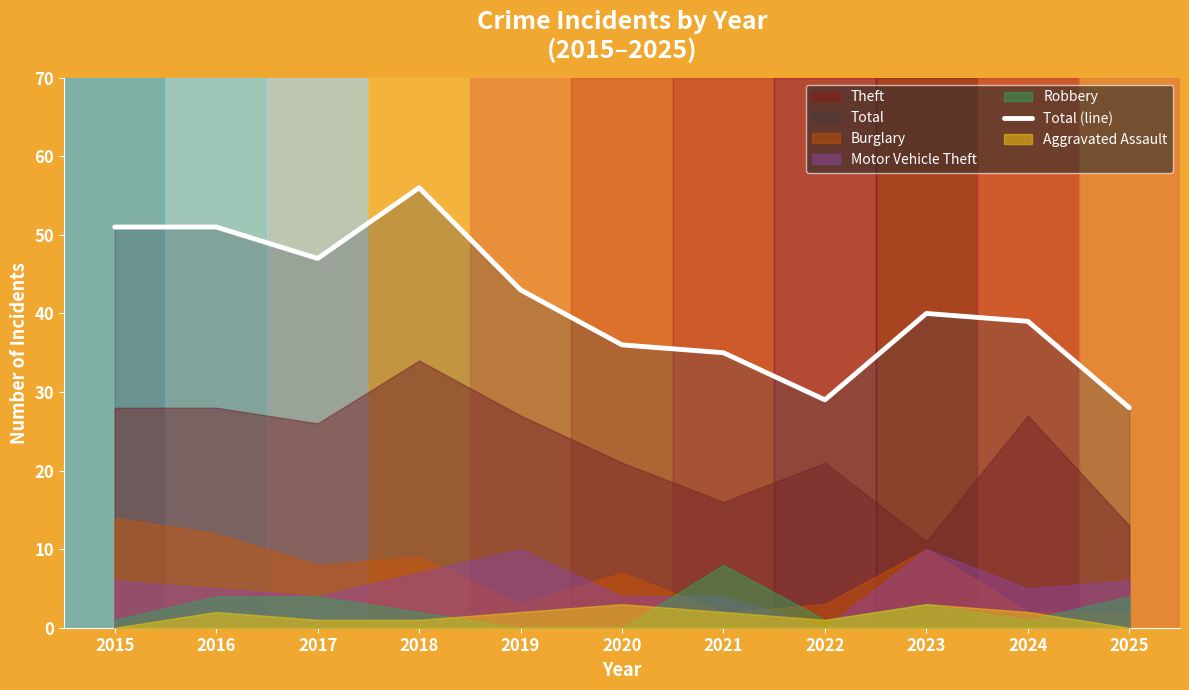

Reading left to right, transcribe all the data shown in this chart.

2015=51	2016=51	2017=47	2018=56	2019=43	2020=36	2021=35	2022=29	2023=40	2024=39	2025=28